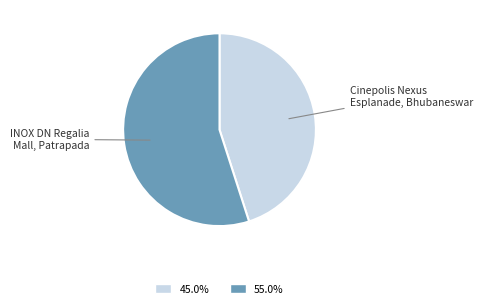

Does any single category account for the majority?

Yes